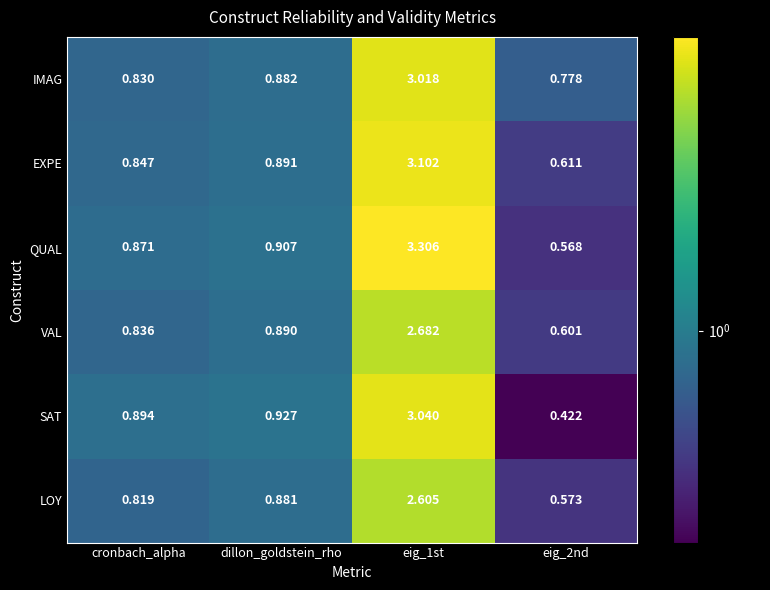

List the series in order of their peak value, highest first.

QUAL, EXPE, SAT, IMAG, VAL, LOY